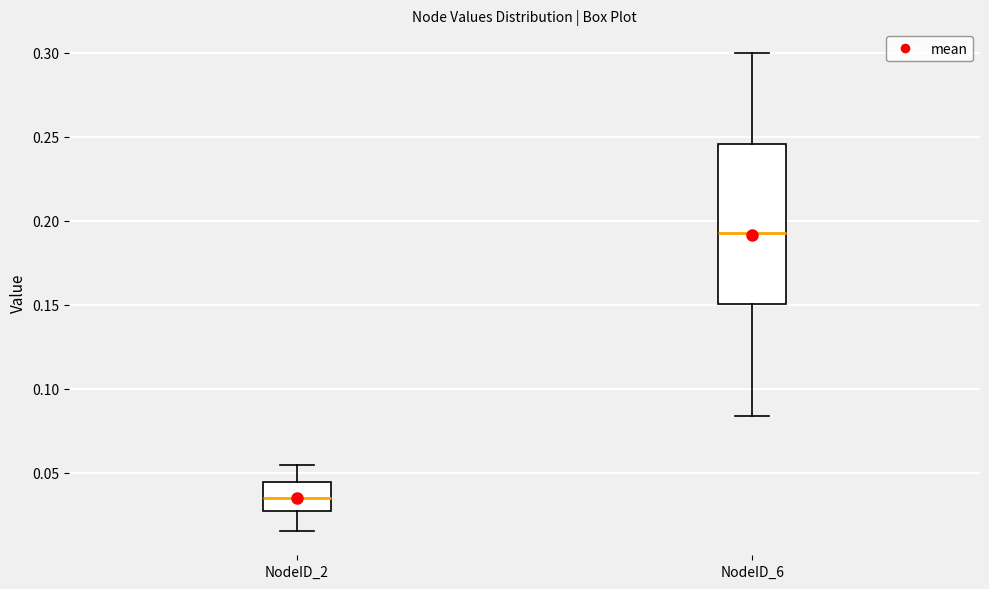

Comparing the boxes themselves (not the whiskers), which one is the tallest?

NodeID_6